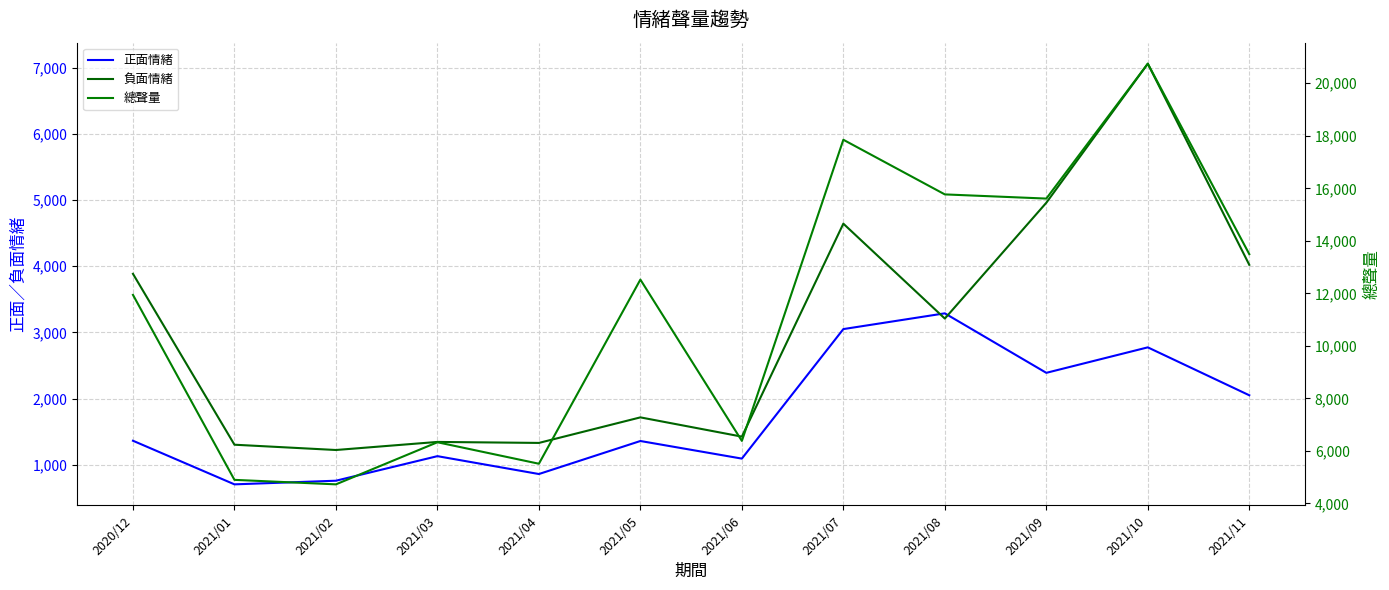

Reading left to right, what are all the values shown in this chart?

正面情緒: 2020/12=1362	2021/01=703	2021/02=758	2021/03=1129	2021/04=859	2021/05=1358	2021/06=1092	2021/07=3049	2021/08=3287	2021/09=2388	2021/10=2773	2021/11=2049
負面情緒: 2020/12=3884	2021/01=1302	2021/02=1222	2021/03=1344	2021/04=1329	2021/05=1715	2021/06=1424	2021/07=4642	2021/08=3208	2021/09=4958	2021/10=7059	2021/11=4020
總聲量: 2020/12=11943	2021/01=4899	2021/02=4728	2021/03=6331	2021/04=5513	2021/05=12525	2021/06=6382	2021/07=17850	2021/08=15769	2021/09=15610	2021/10=20746	2021/11=13494